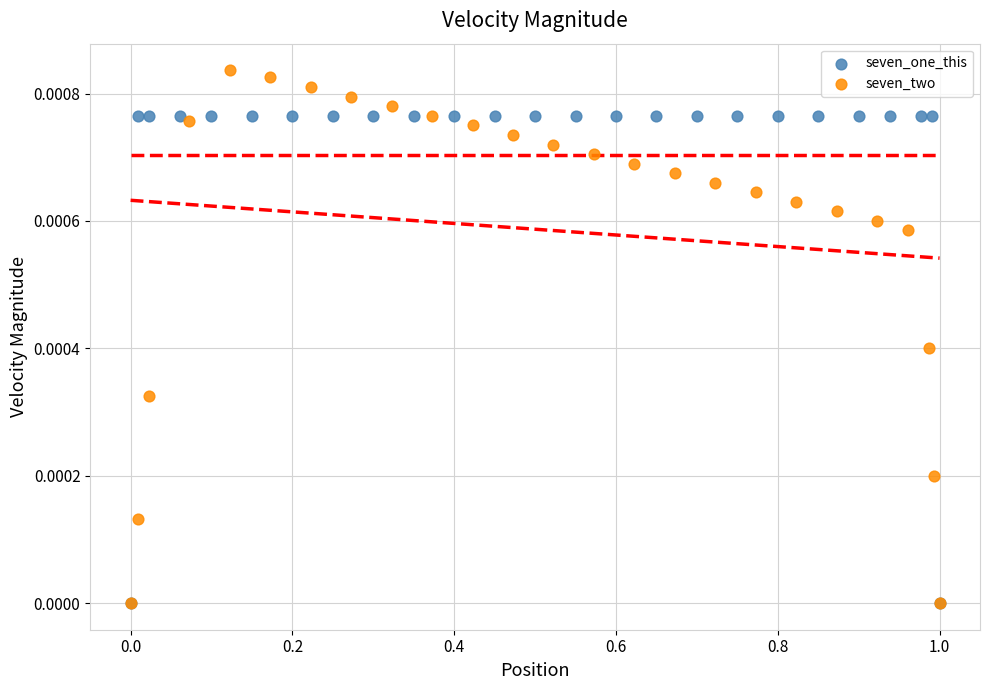

Which series reaches the maximum Y coordinate?

seven_two